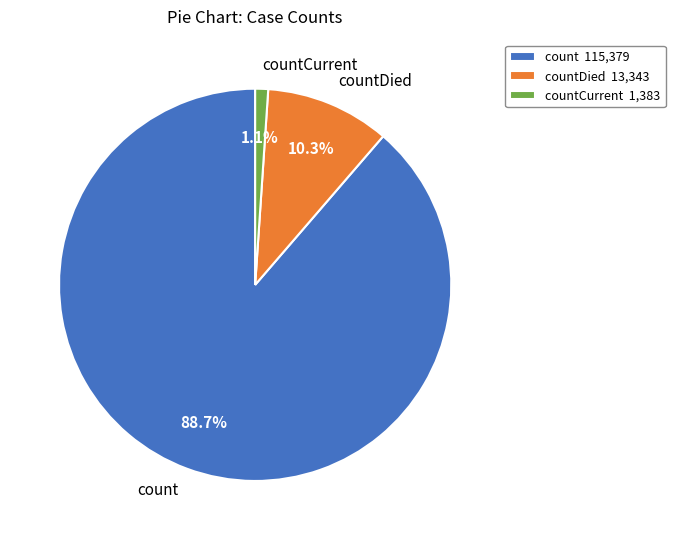

Is there any slice that represents more than half of the pie?

Yes